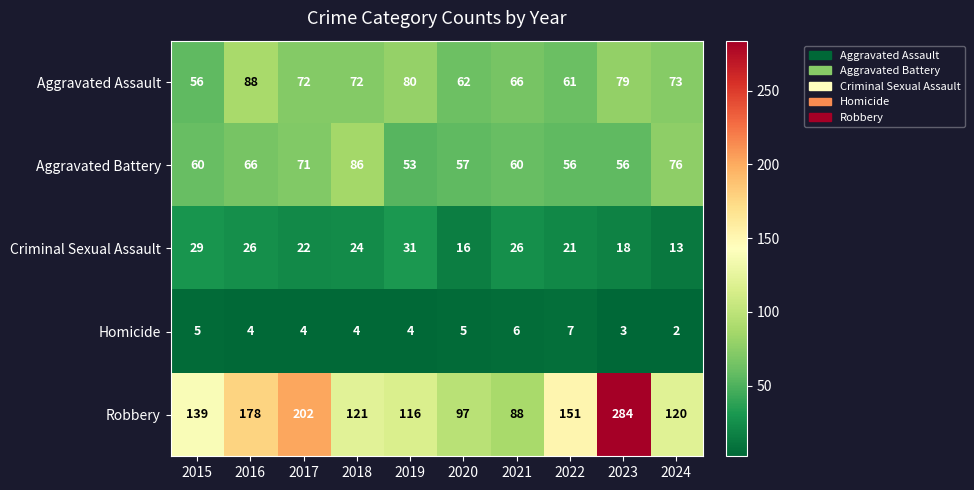

At 2024, list the series in order from largest to smallest.

Robbery, Aggravated Battery, Aggravated Assault, Criminal Sexual Assault, Homicide